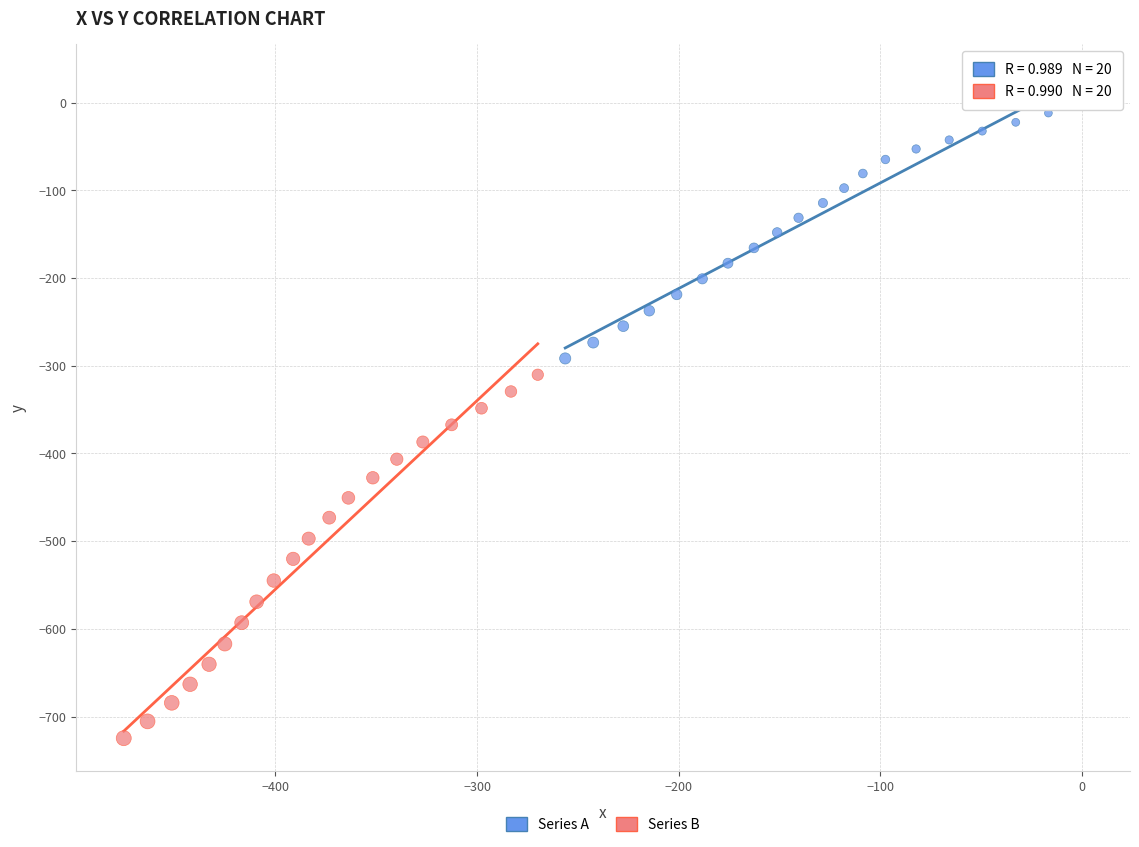

Which series has the largest Y range (max minus min)?

Series B